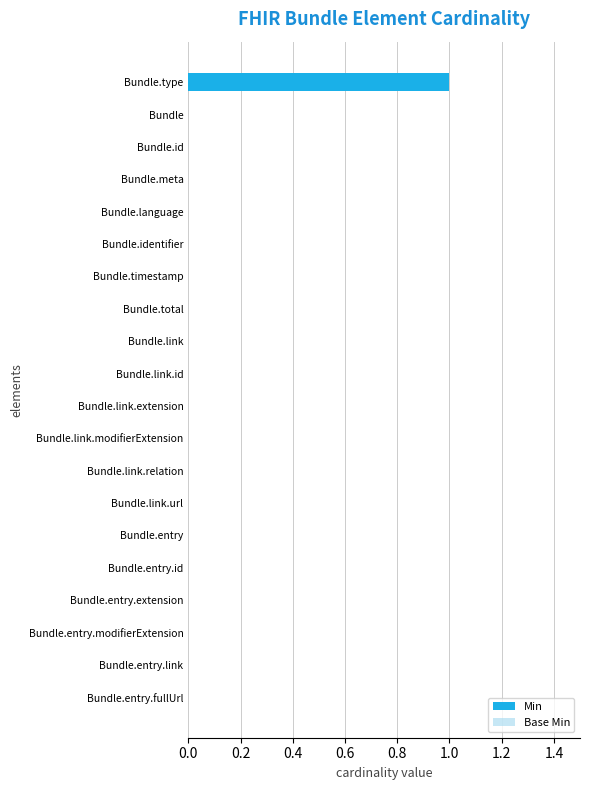

How many series are shown in this chart?

2